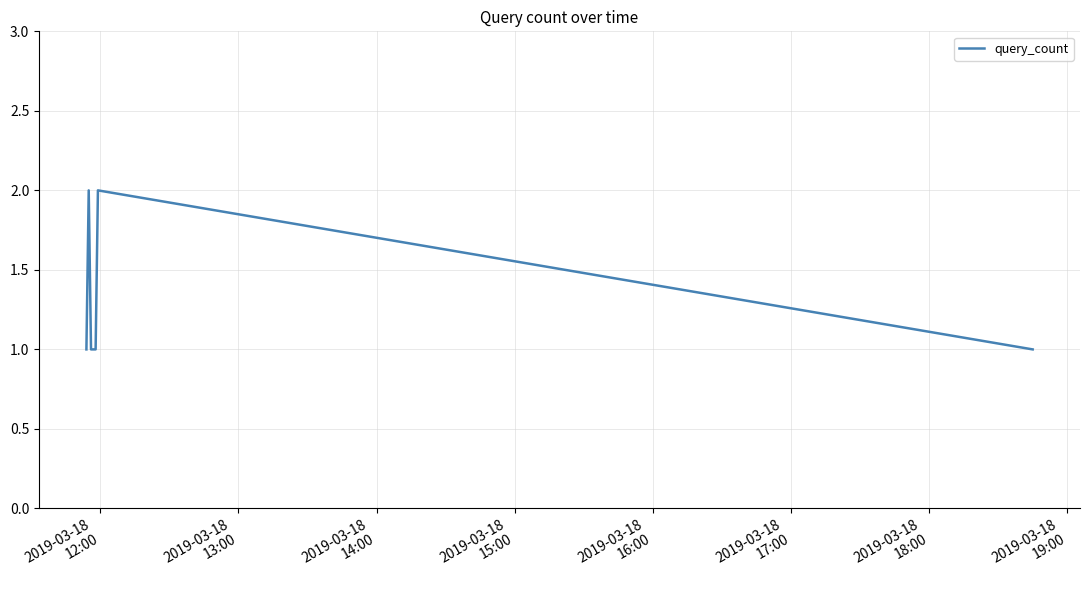

What is the sum of all values?

8